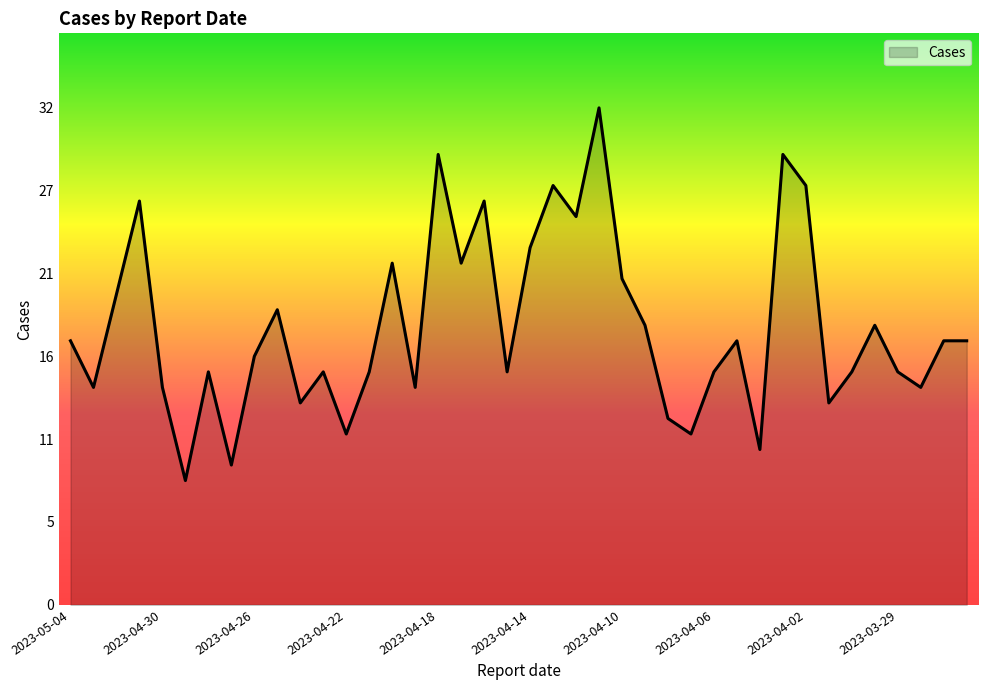

What is the maximum value shown in the chart?

32